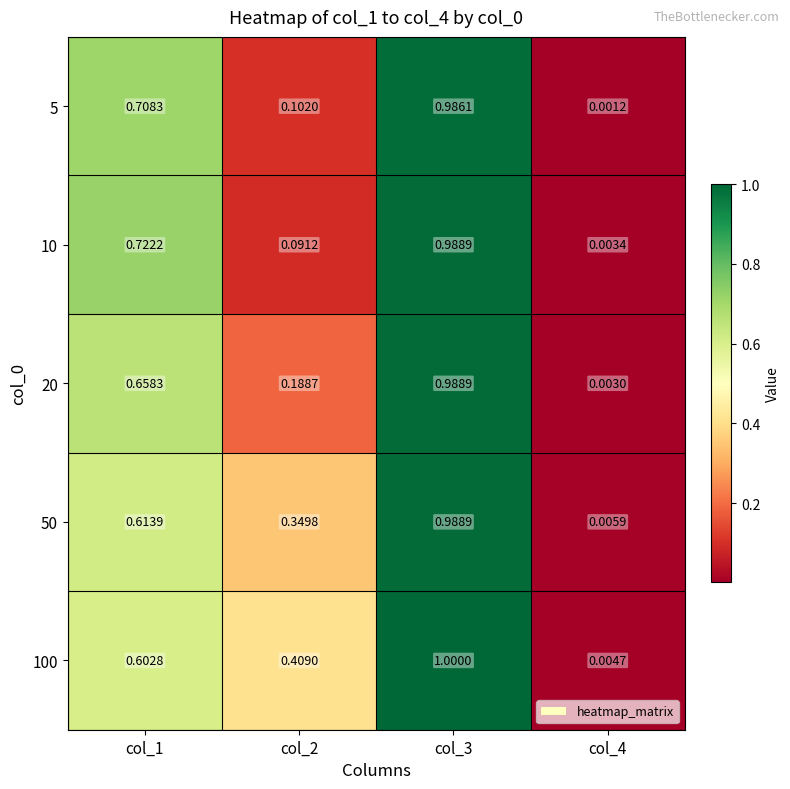

Is the value of 100 at col_2 greater than the value of 10 at col_1?

No